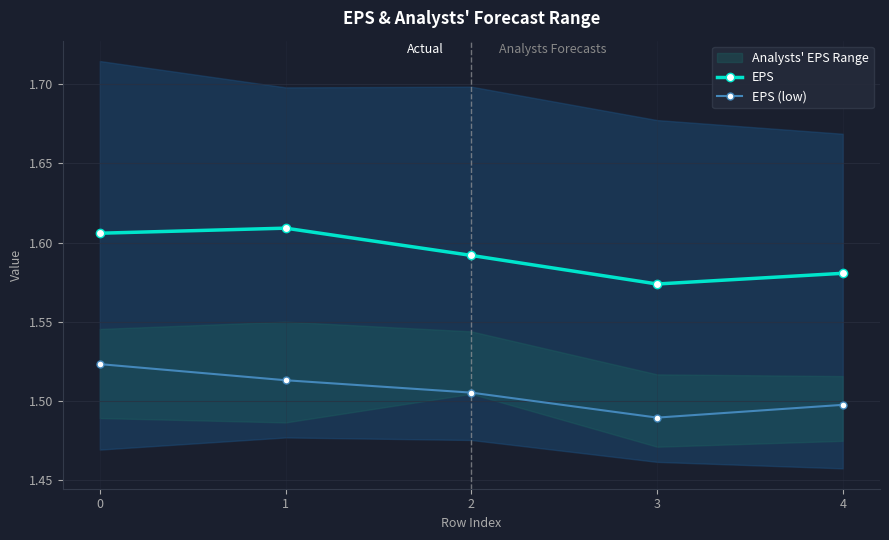

What are all the series names shown in the legend?

EPS, EPS (low)